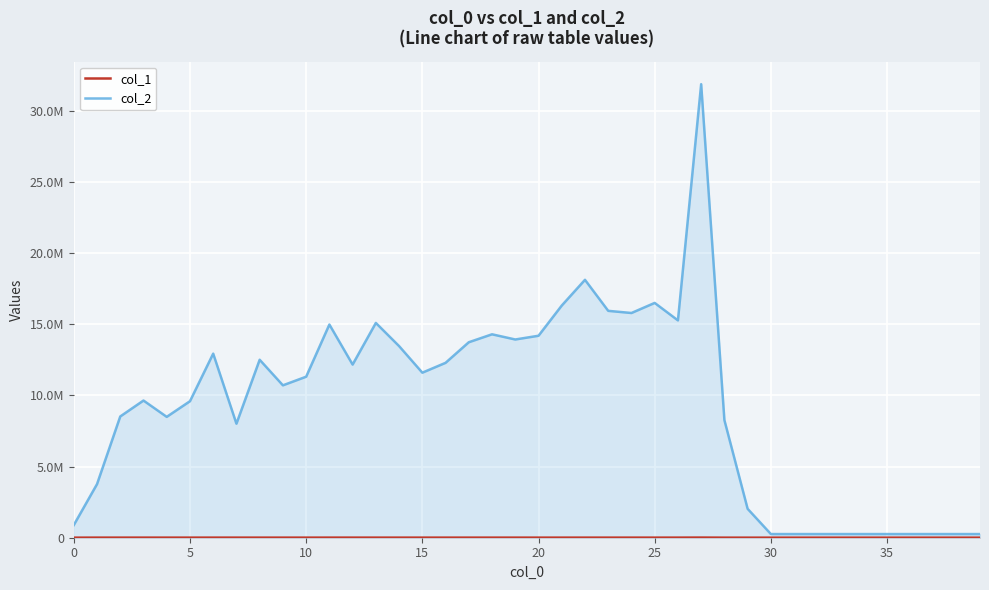

Which category has the lowest value in the col_2 series?

30